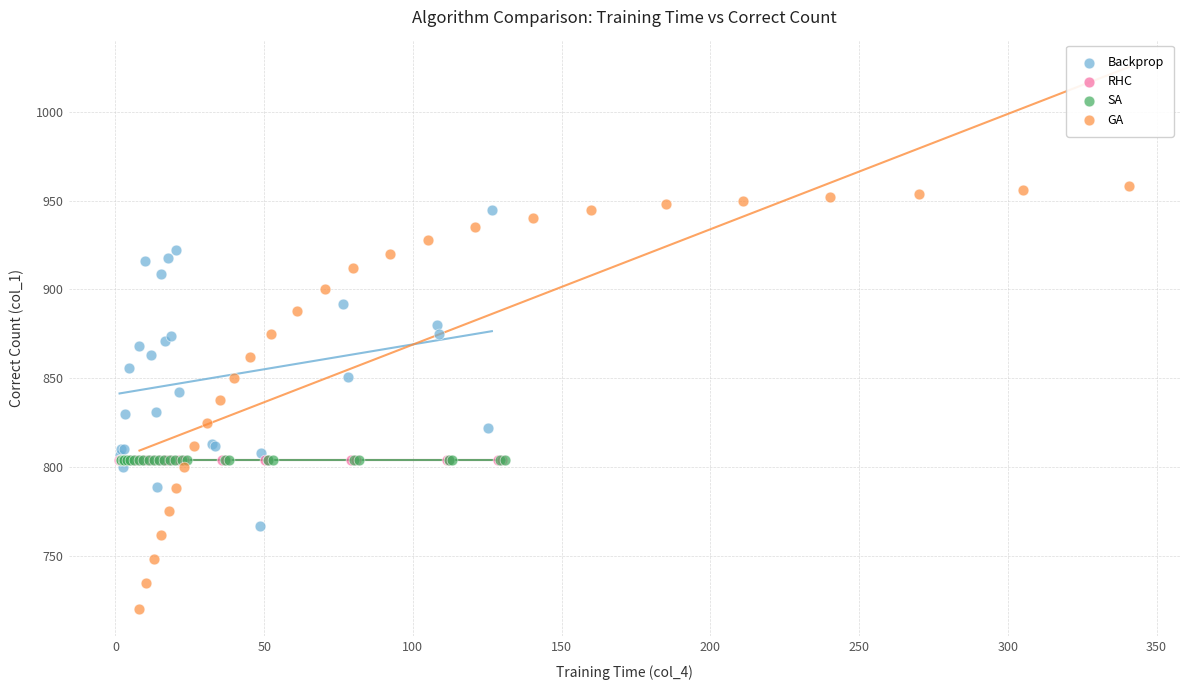

Which series contains the lowest Y value?

GA